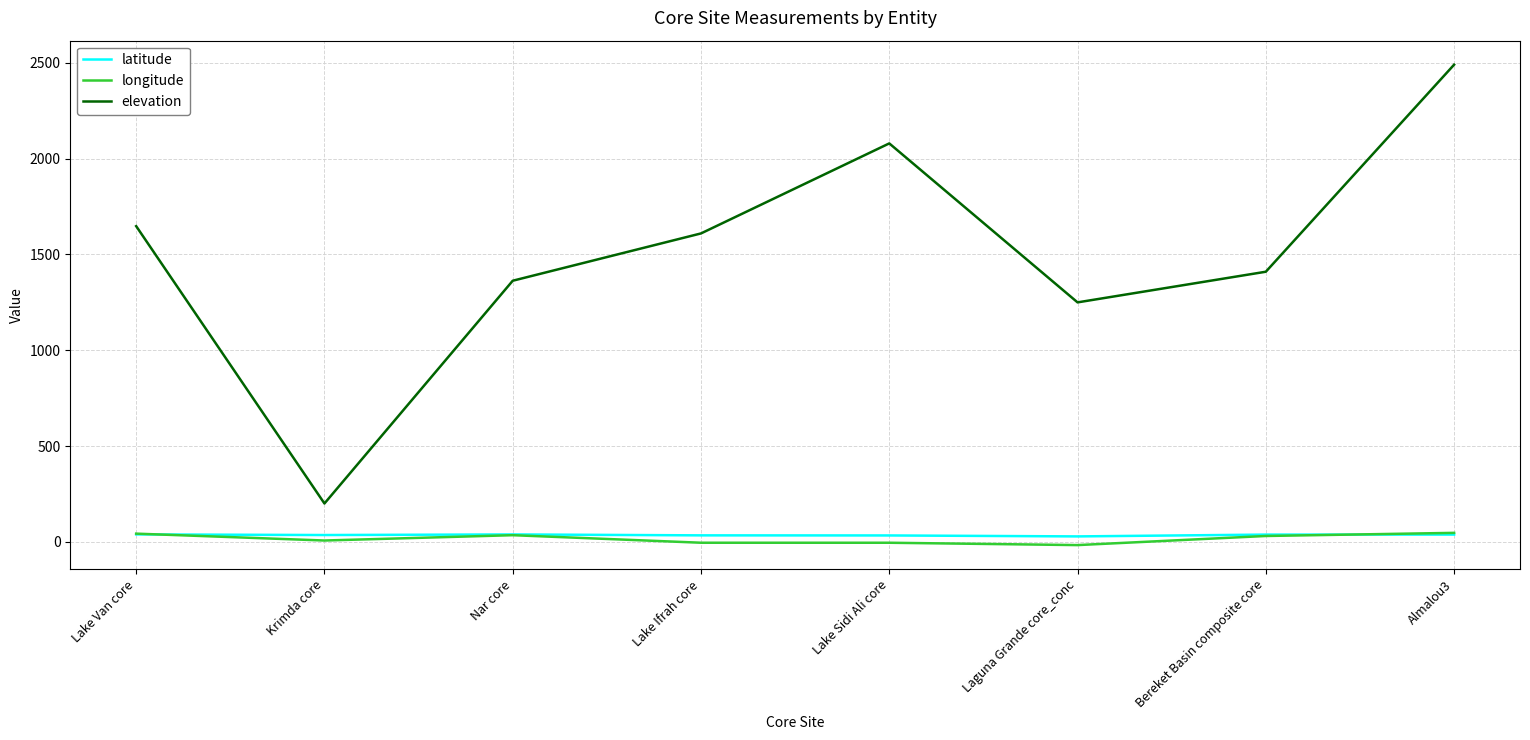

Which series has the largest range (max minus min)?

elevation